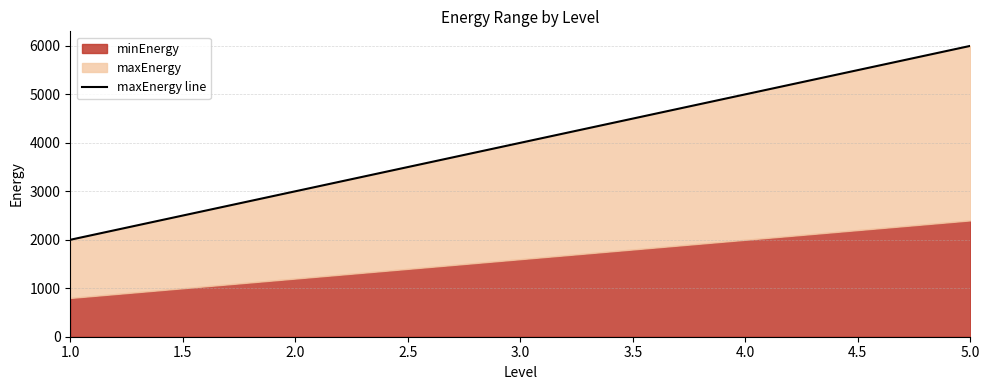

Does the chart have visible grid lines?

Yes